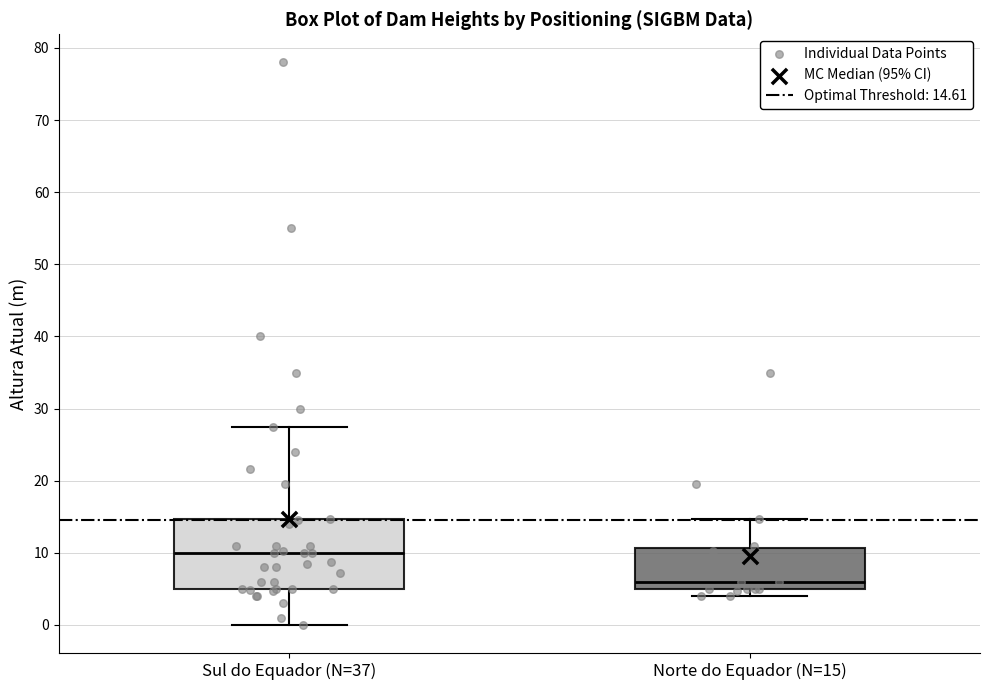

Comparing the boxes themselves (not the whiskers), which one is the tallest?

Sul do Equador (N=37)